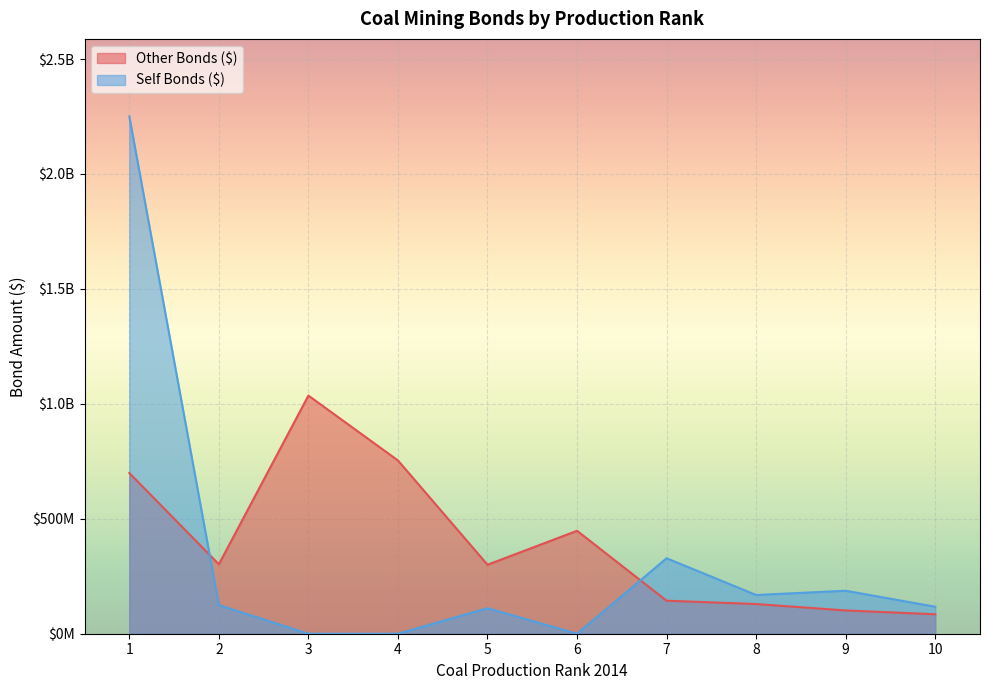

What is the difference between the second highest and minimum values in the Other Bonds ($) series?

669122257.7